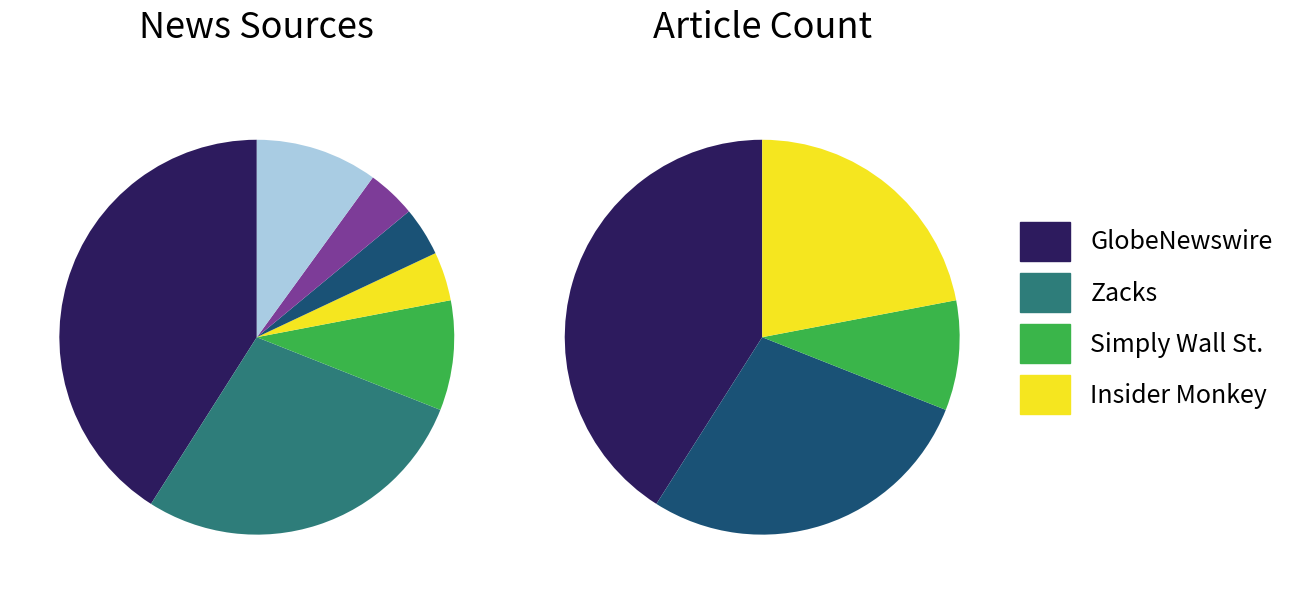

Is there any slice that represents more than half of the pie?

No